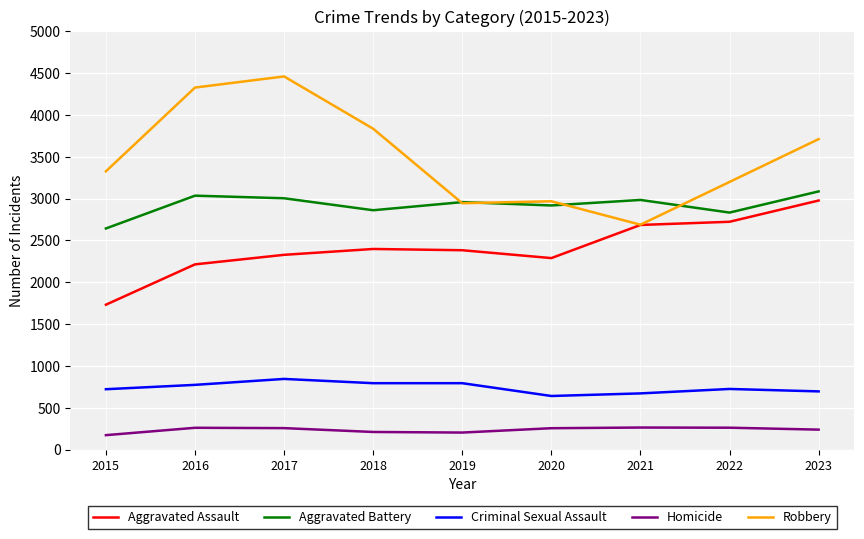

At 2016, list the series in order from smallest to largest.

Homicide, Criminal Sexual Assault, Aggravated Assault, Aggravated Battery, Robbery